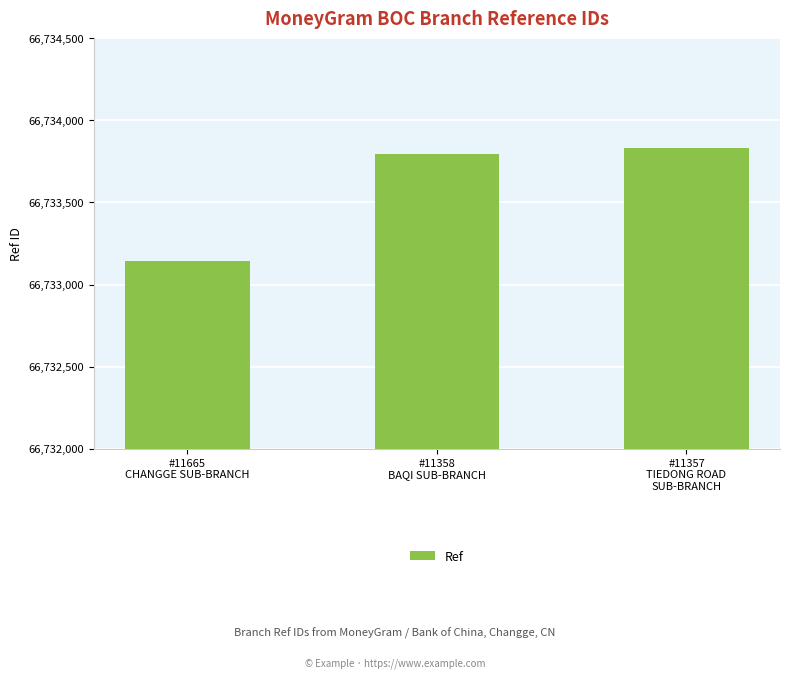

What is the label of the 1st bar from the right?

#11357
TIEDONG ROAD
SUB-BRANCH